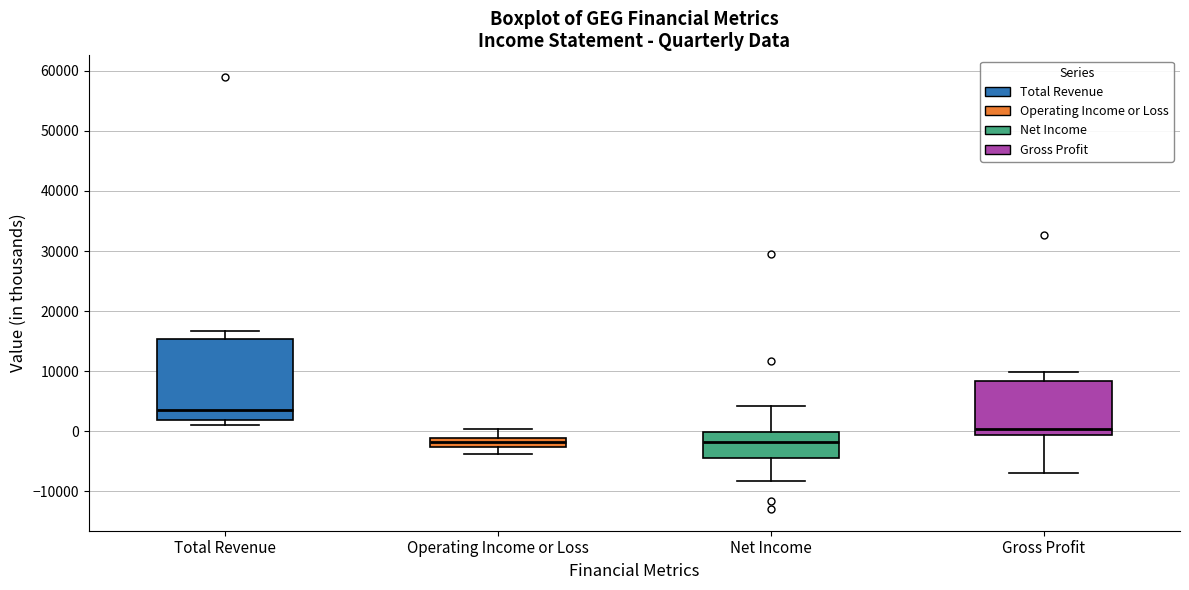

Which box has the highest median line?

Total Revenue